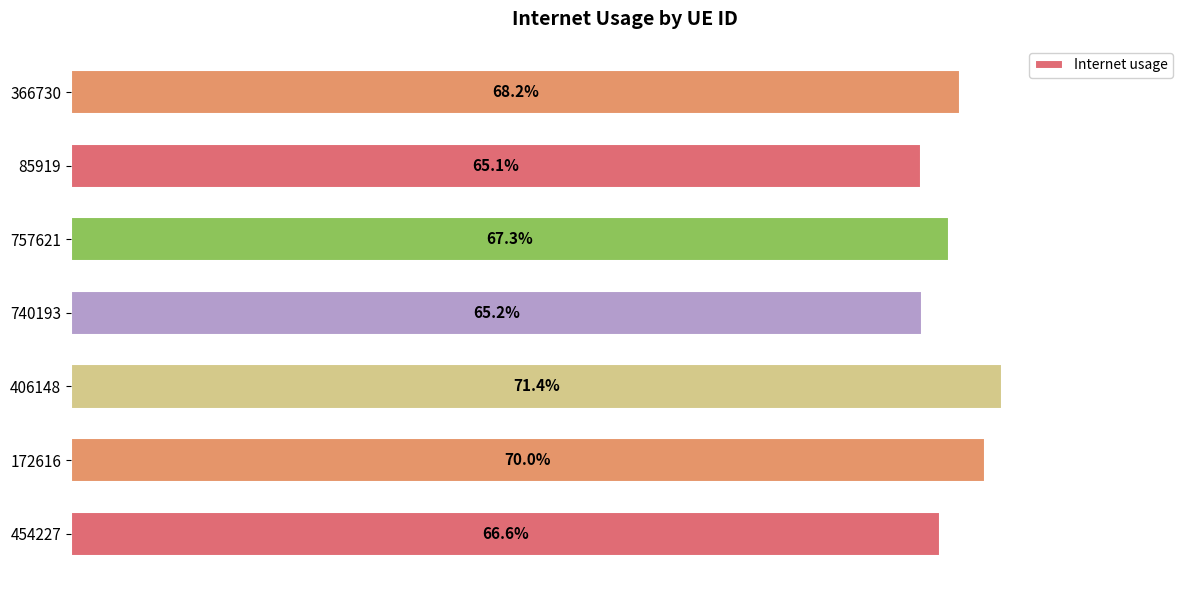

Are the bars grouped side by side (vs. stacked)?

No